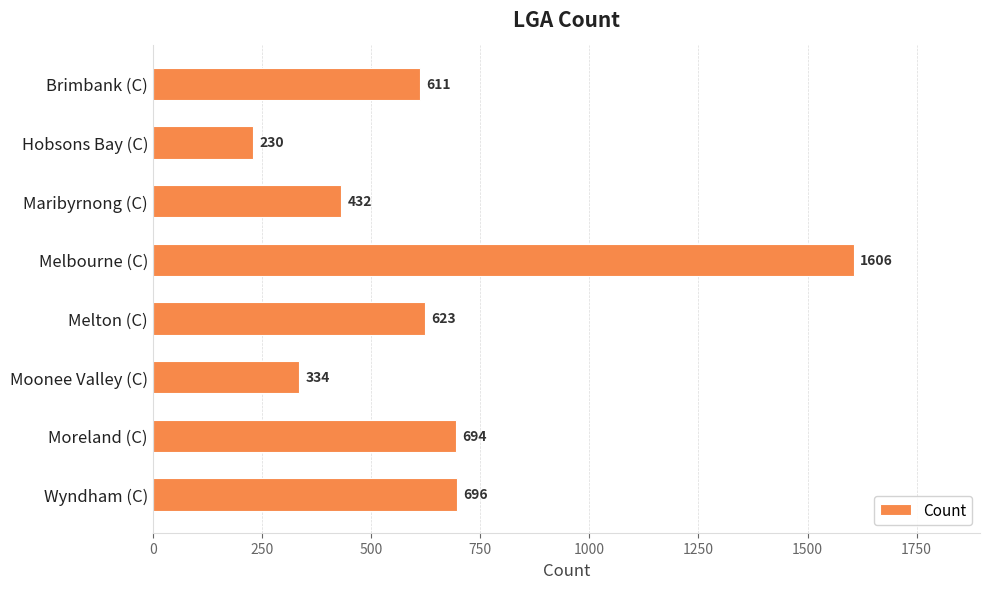

The value at Maribyrnong (C) is 432. True or false?

True